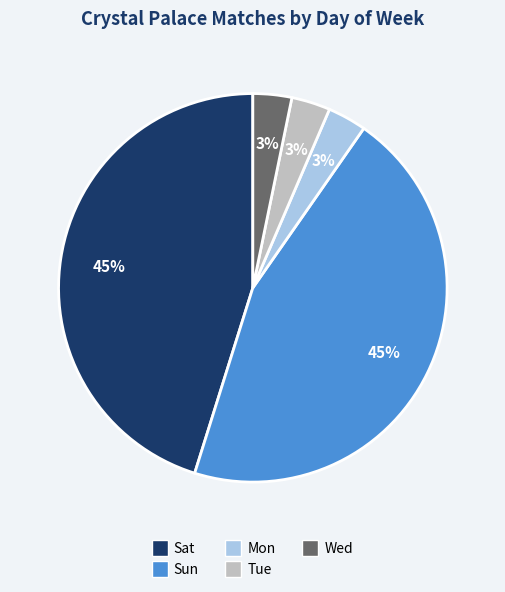

Is there any slice that represents more than half of the pie?

No